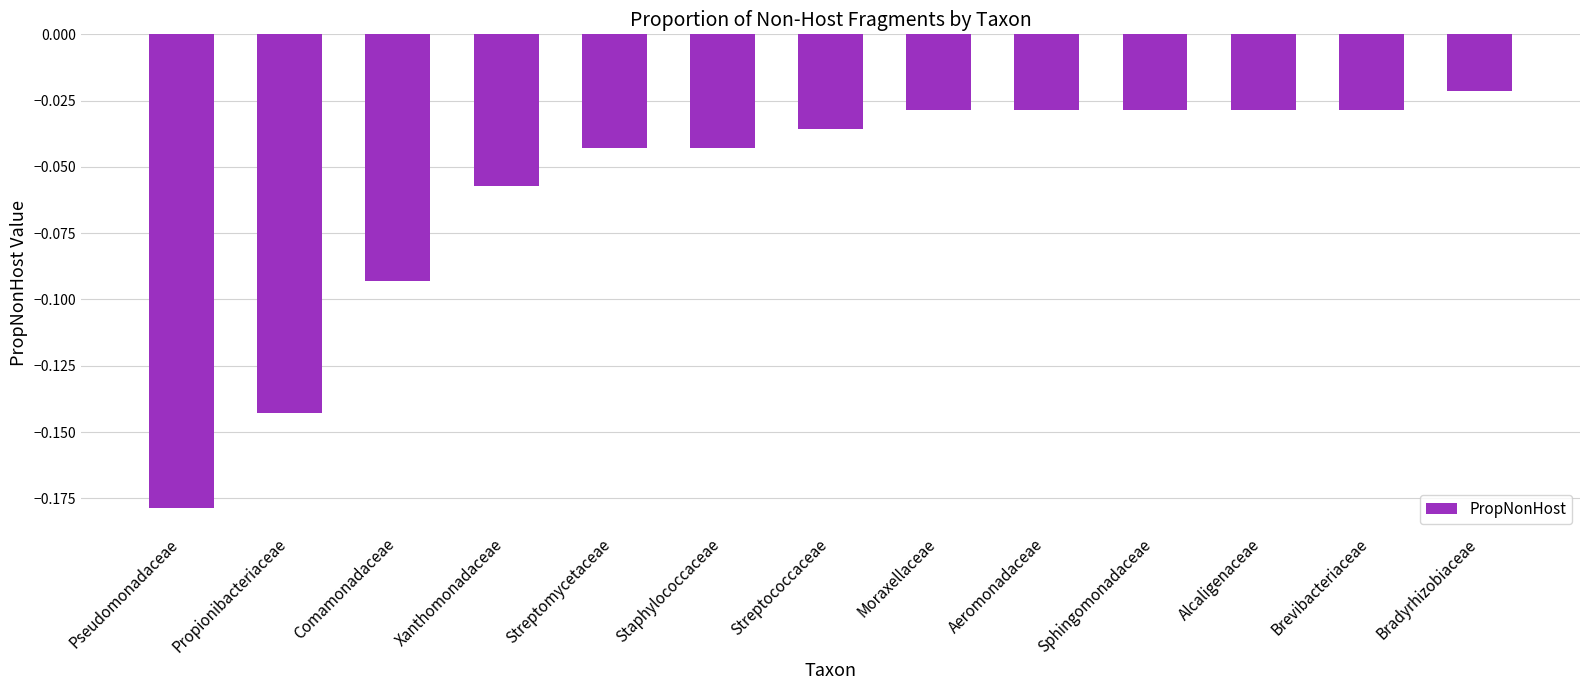

What is the sum of all values?

-0.8